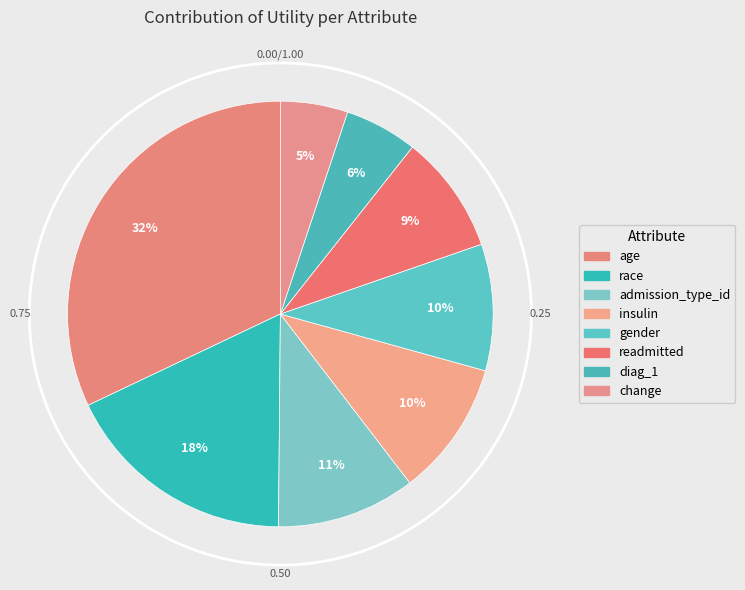

What is the largest slice in the pie chart?

age